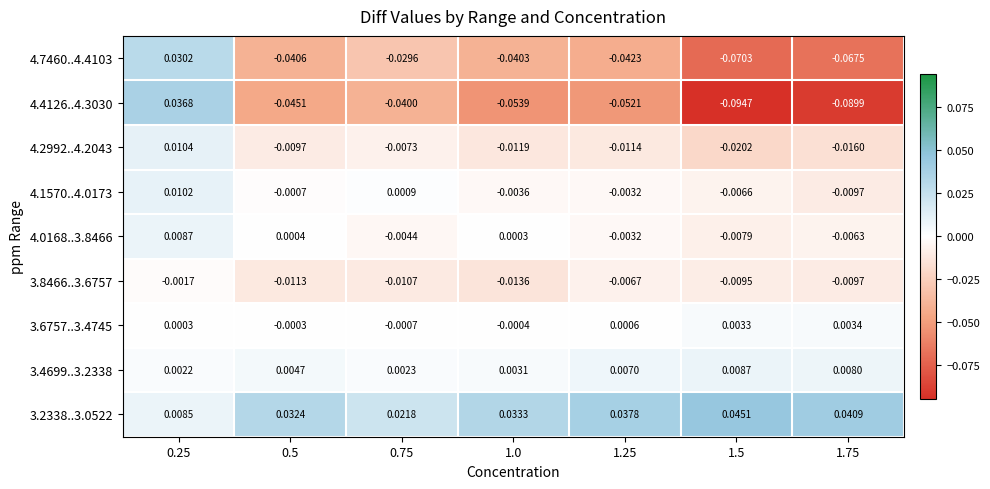

Is the value of 3.2338..3.0522 at 1.0 greater than the value of 3.6757..3.4745 at 0.75?

Yes